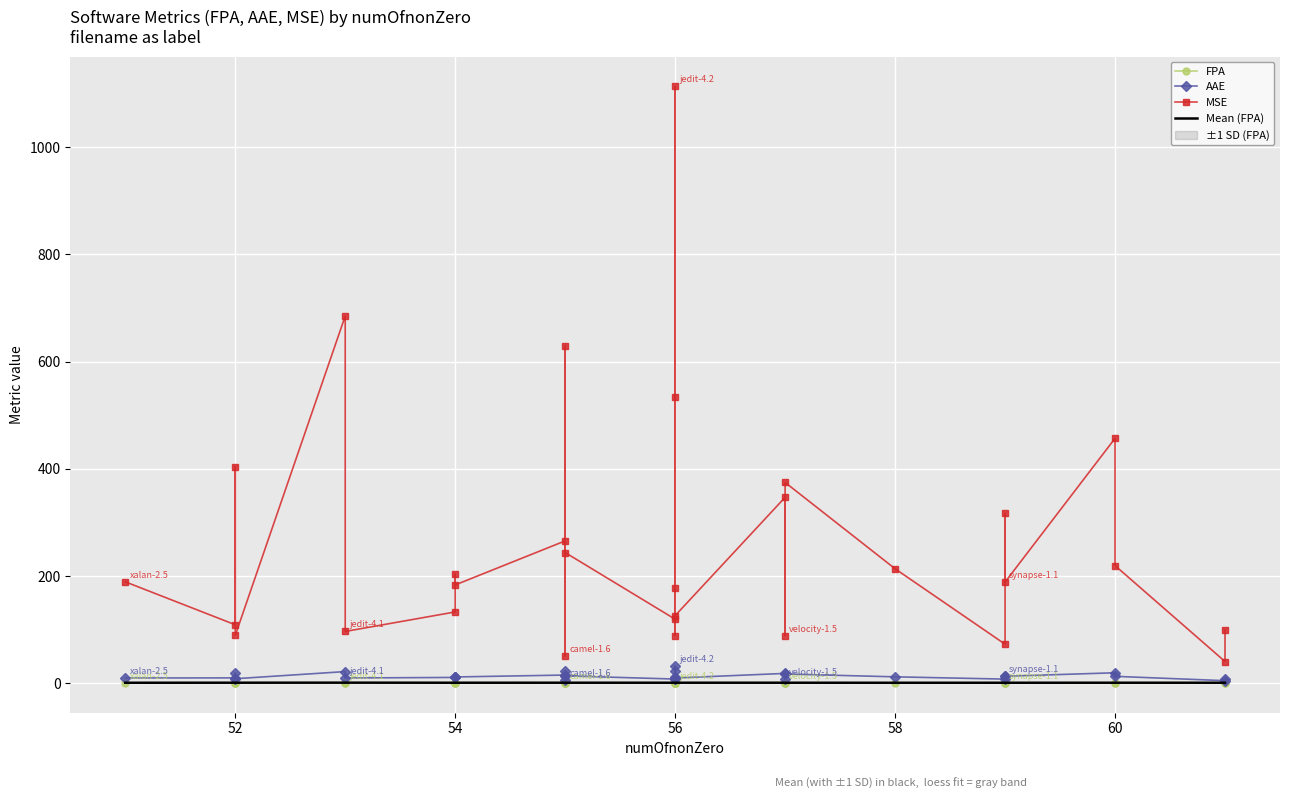

Between lucene-2.4 and xerces-1.3, which series saw the biggest shift?

MSE